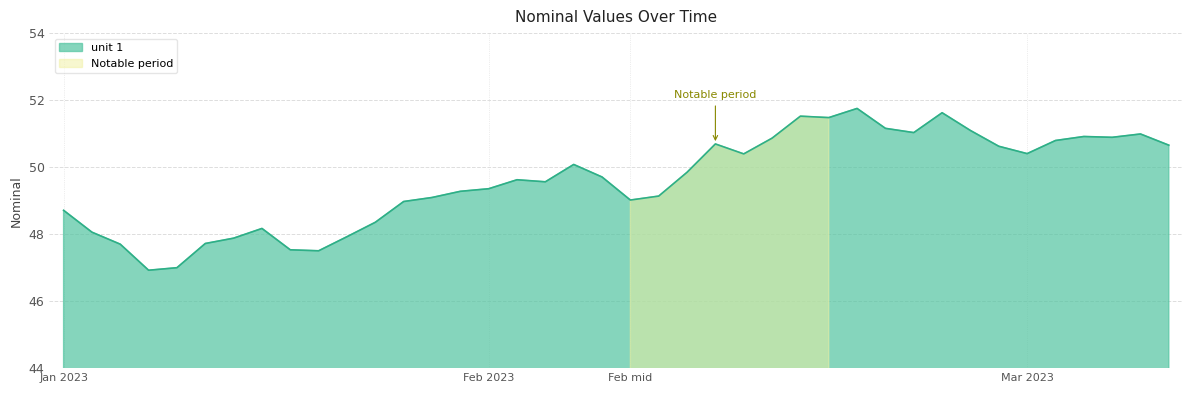

True or false: the data shows 27.6 at 2023-01-27.

False